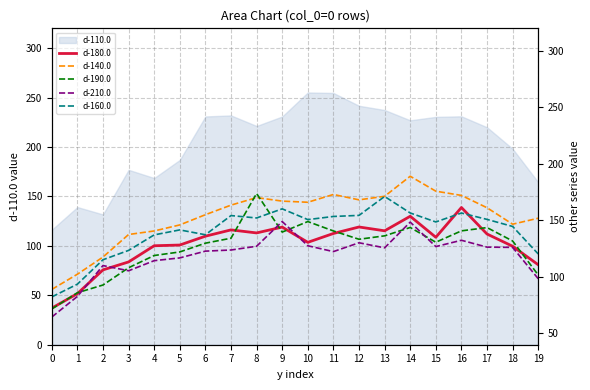

Rank the categories by d-160.0 value from highest to lowest.

13, 9, 14, 16, 12, 7, 11, 8, 17, 10, 15, 18, 5, 6, 4, 3, 19, 2, 1, 0